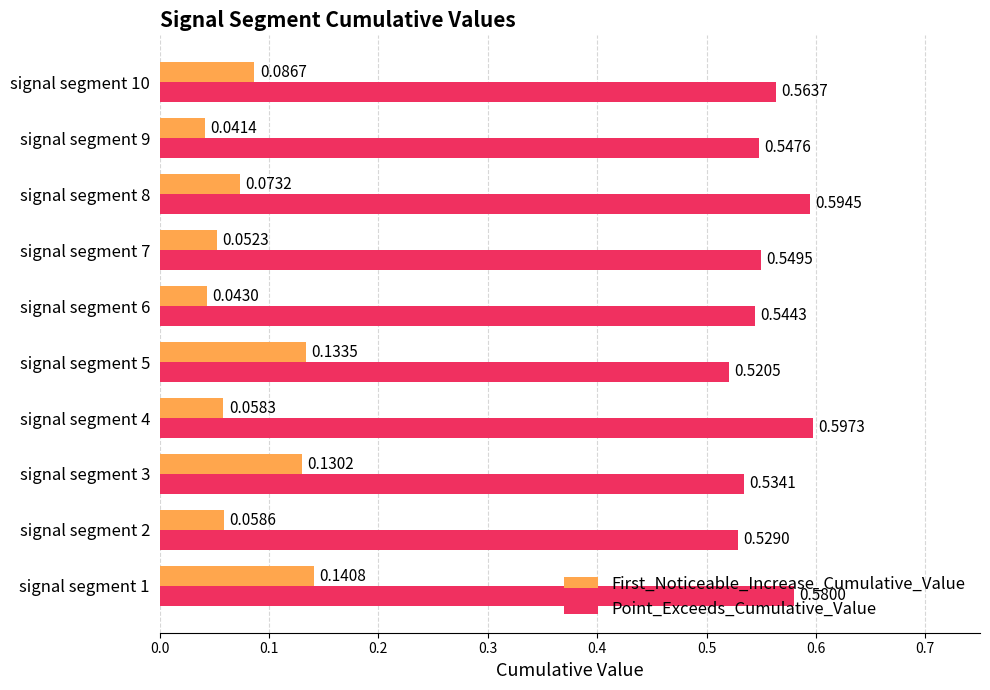

Is the value of Point_Exceeds_Cumulative_Value at signal segment 1 greater than the value of First_Noticeable_Increase_Cumulative_Value at signal segment 8?

Yes